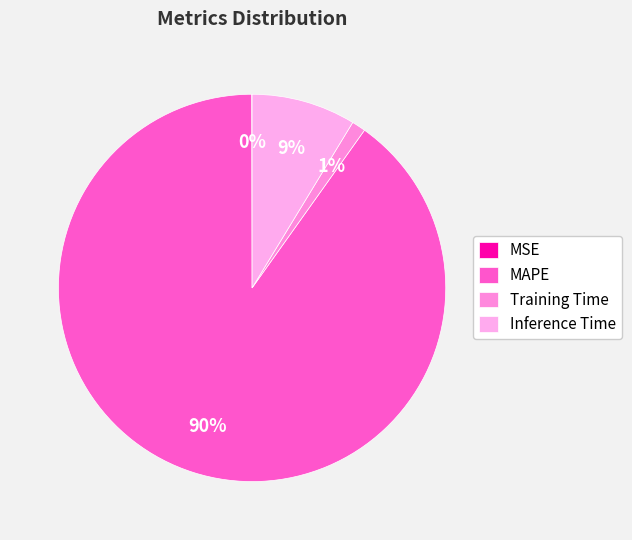

Which slice is the smallest?

MSE